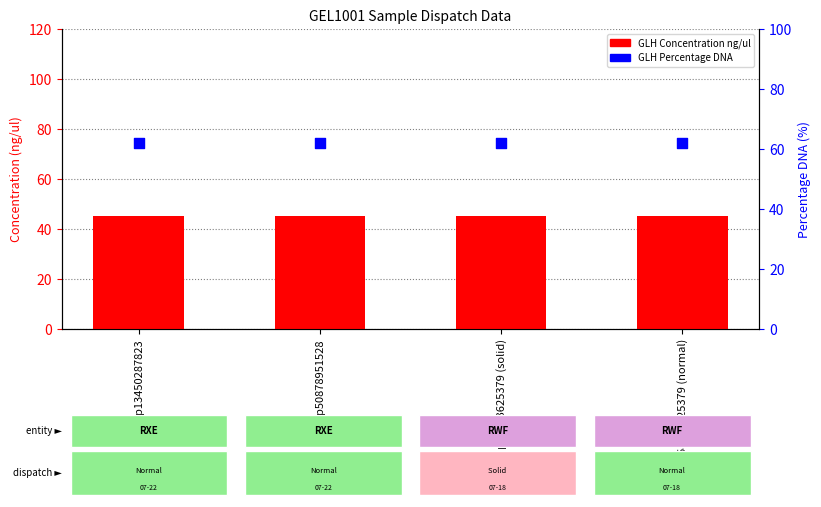

Which series reaches the maximum Y coordinate?

GLH Percentage DNA